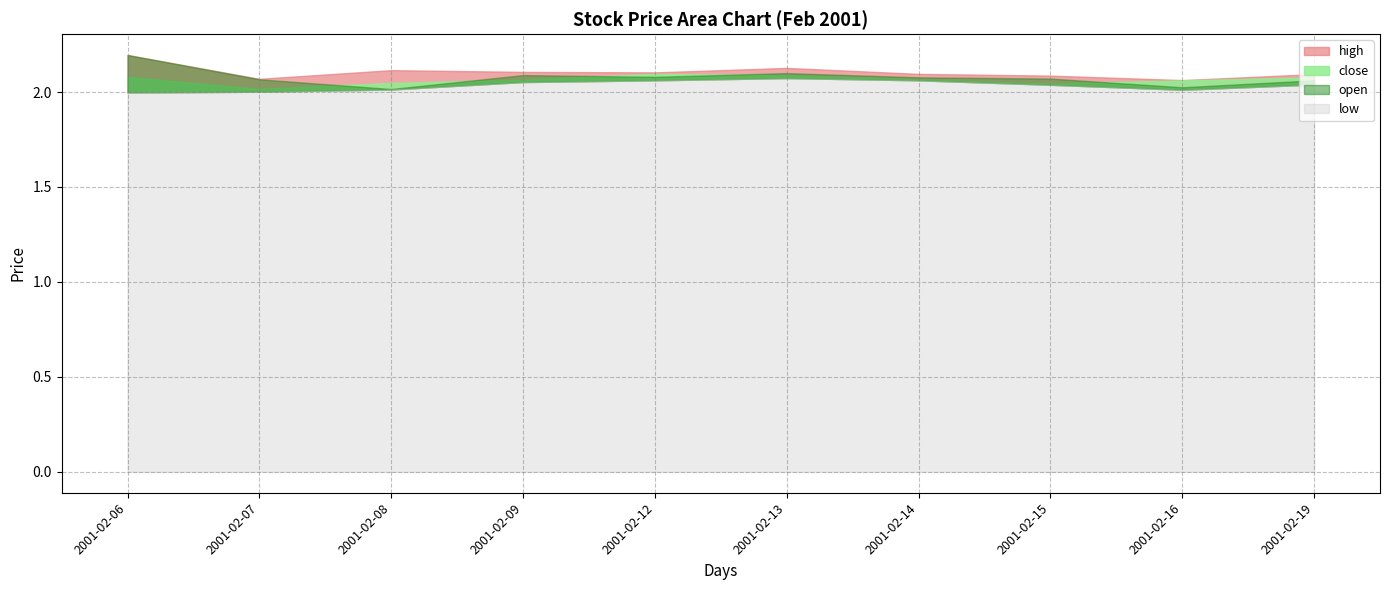

What is the greatest value displayed?

2.2